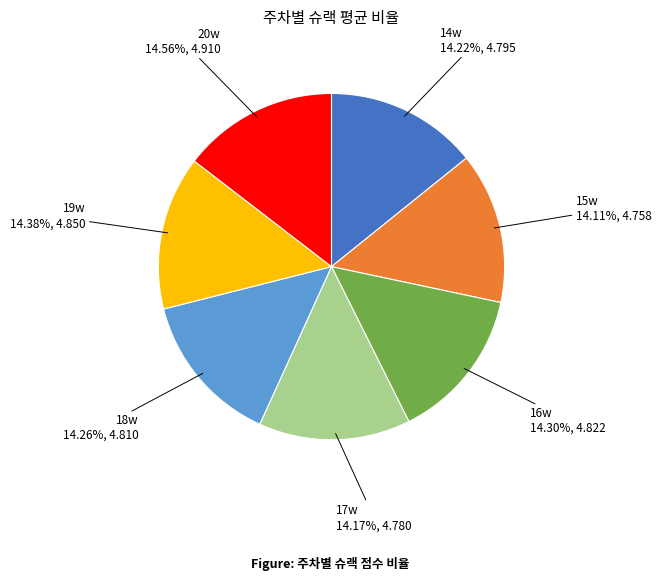

What percentage do 18w and 17w together represent?

28.4%